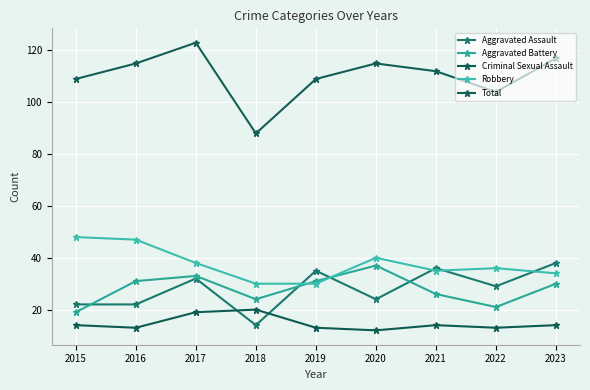

List the labels in order of Robbery value, smallest first.

2018, 2019, 2023, 2021, 2022, 2017, 2020, 2016, 2015